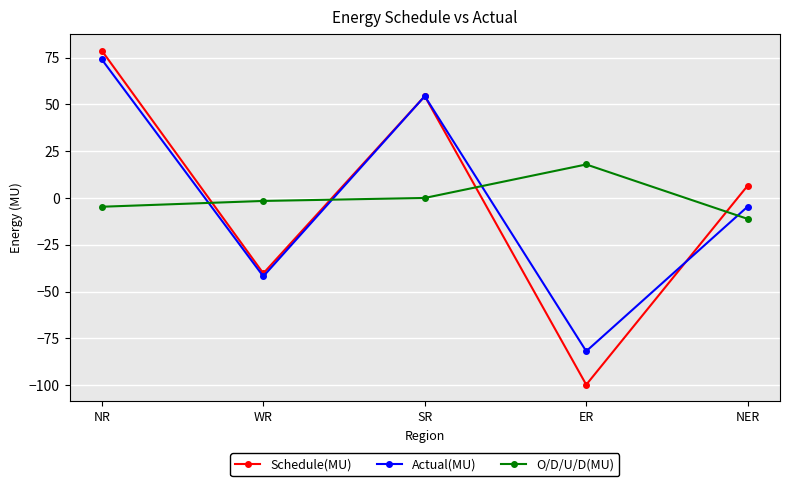

Which category has the lowest value across all series?

ER